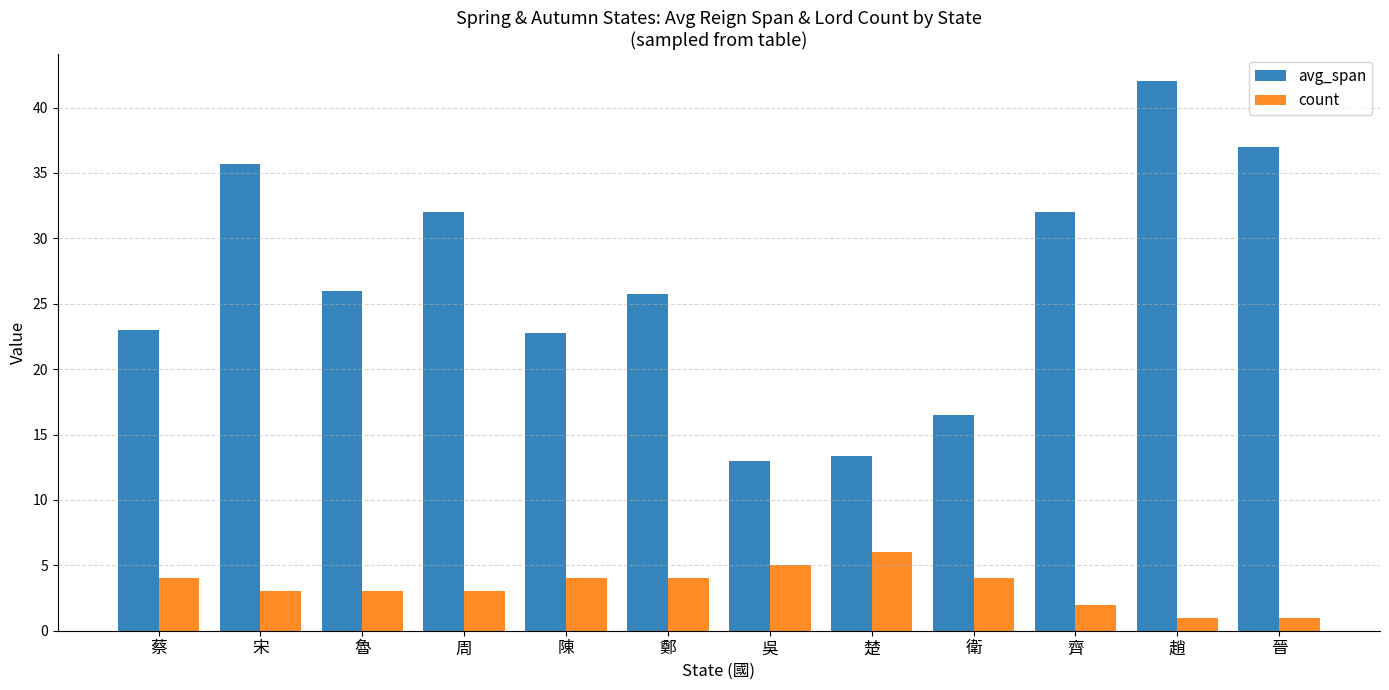

Rank the series at 齊 from lowest to highest value.

count, avg_span